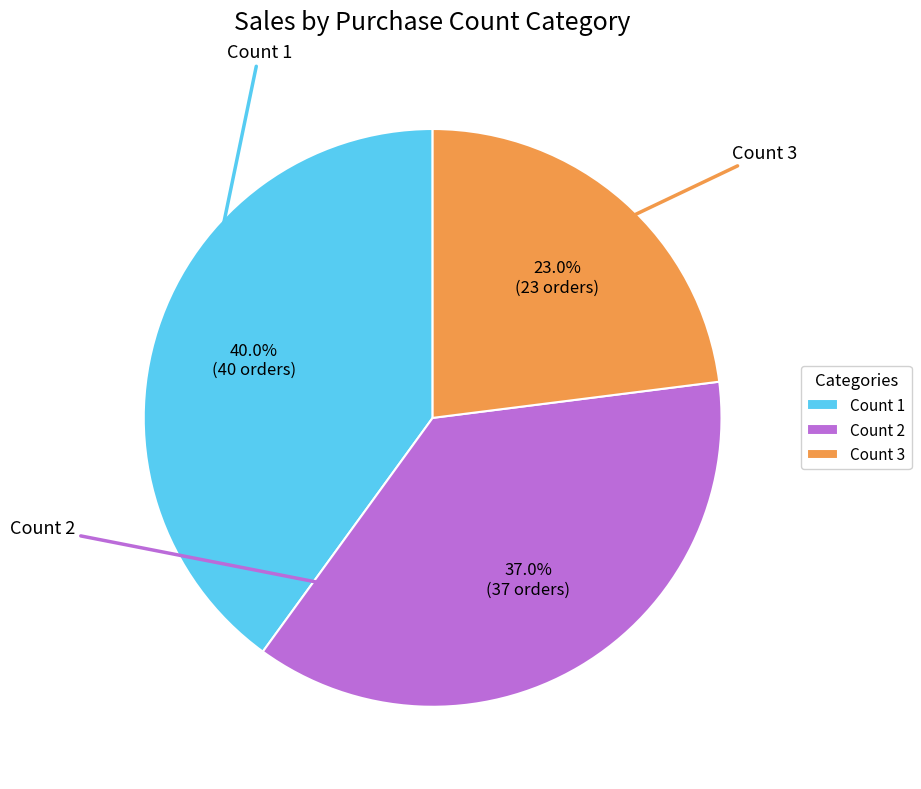

What is the largest slice in the pie chart?

Count 1